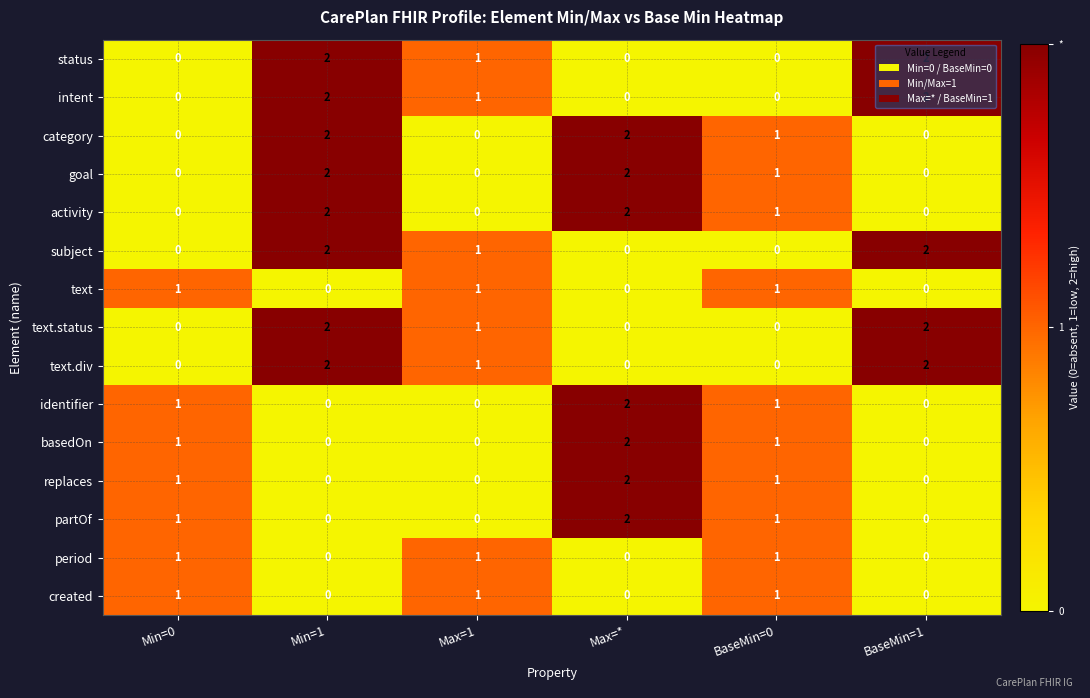

Count the subject values in the range 0 to 2.

6